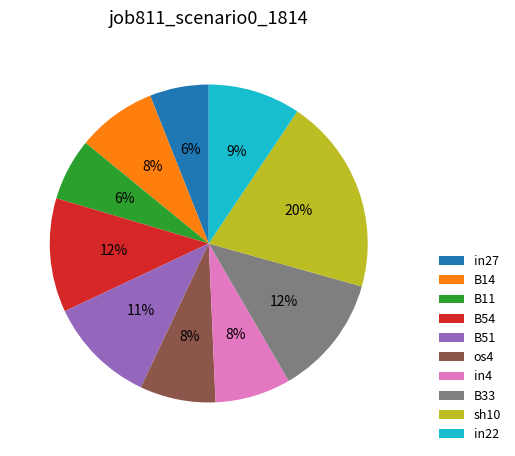

Combined, do in27 and B51 account for over 50%?

No